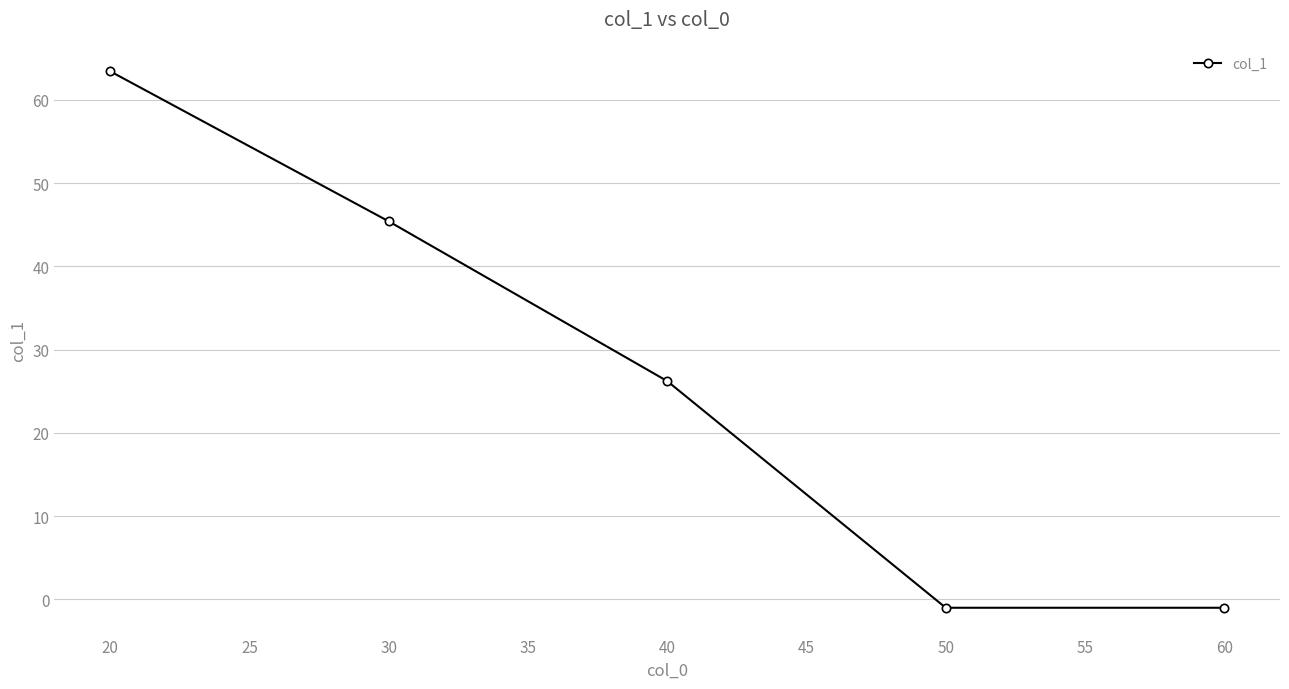

What is the average value?

26.6